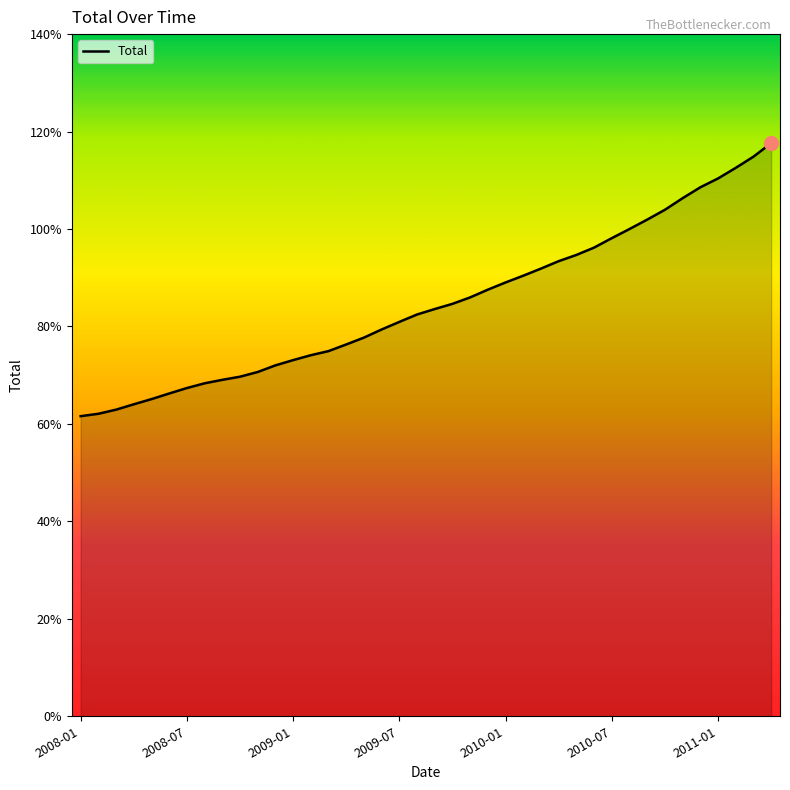

What is the minimum value shown in the chart?

61.6